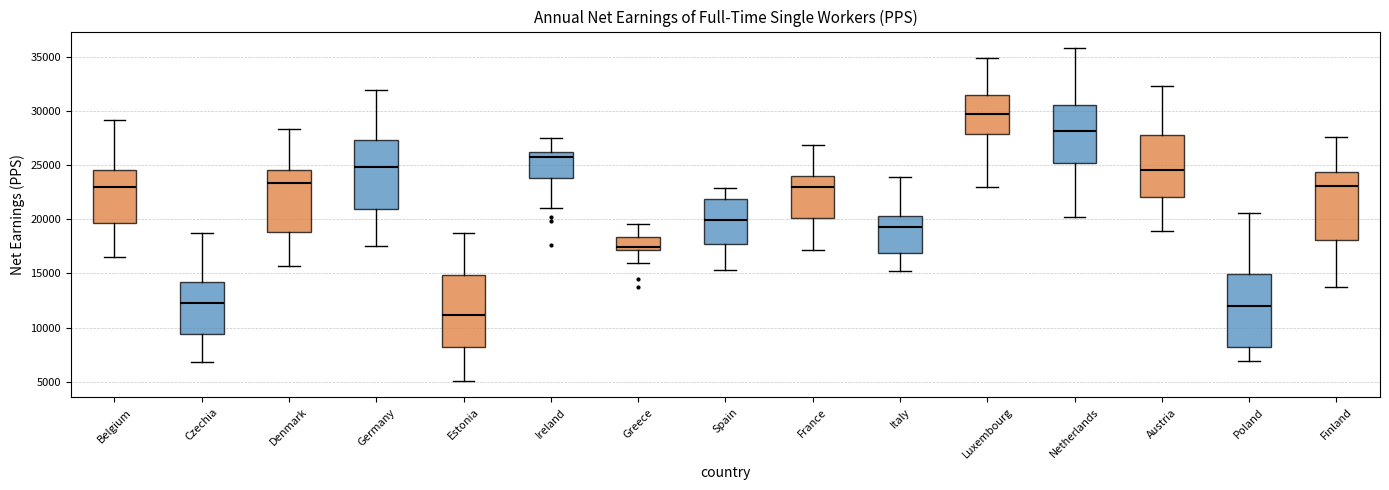

Reading left to right, read every box against the y-axis: the position of its median line, the range the box covers, and the ends of its whiskers. The values are not printed on the chart, so give them approximately, as read against the axis.

Belgium: median 23000, box 19500 to 24500, whiskers 16500 to 29000
Czechia: median 12500, box 9500 to 14000, whiskers 7000 to 19000
Denmark: median 23500, box 19000 to 24500, whiskers 15500 to 28500
Germany: median 25000, box 21000 to 27500, whiskers 17500 to 32000
Estonia: median 11000, box 8000 to 15000, whiskers 5000 to 19000
Ireland: median 25500, box 24000 to 26000, whiskers 21000 to 27500
Greece: median 17500, box 17000 to 18500, whiskers 16000 to 19500
Spain: median 20000, box 17500 to 22000, whiskers 15500 to 23000
France: median 23000, box 20000 to 24000, whiskers 17000 to 27000
Italy: median 19500, box 17000 to 20500, whiskers 15500 to 24000
Luxembourg: median 29500, box 28000 to 31500, whiskers 23000 to 35000
Netherlands: median 28000, box 25000 to 30500, whiskers 20000 to 36000
Austria: median 24500, box 22000 to 28000, whiskers 19000 to 32500
Poland: median 12000, box 8000 to 15000, whiskers 7000 to 20500
Finland: median 23000, box 18000 to 24500, whiskers 14000 to 27500